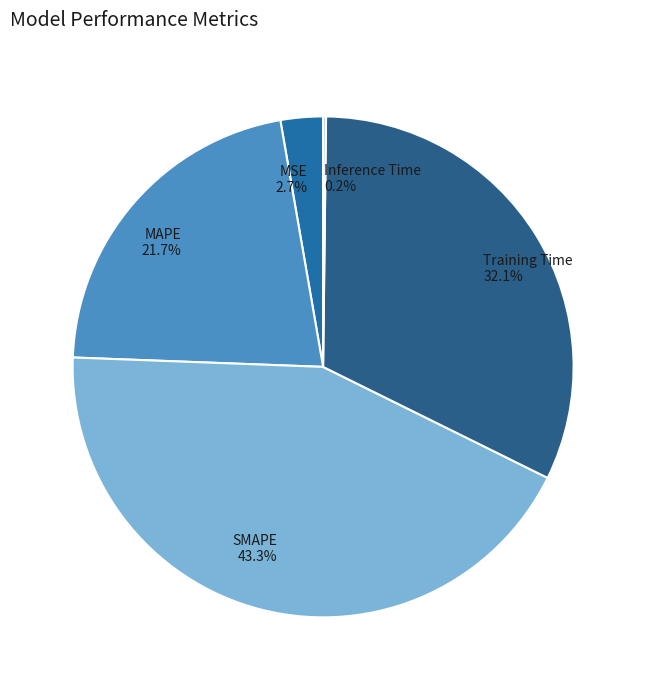

Do MAPE and MSE together represent more than half of the pie?

No